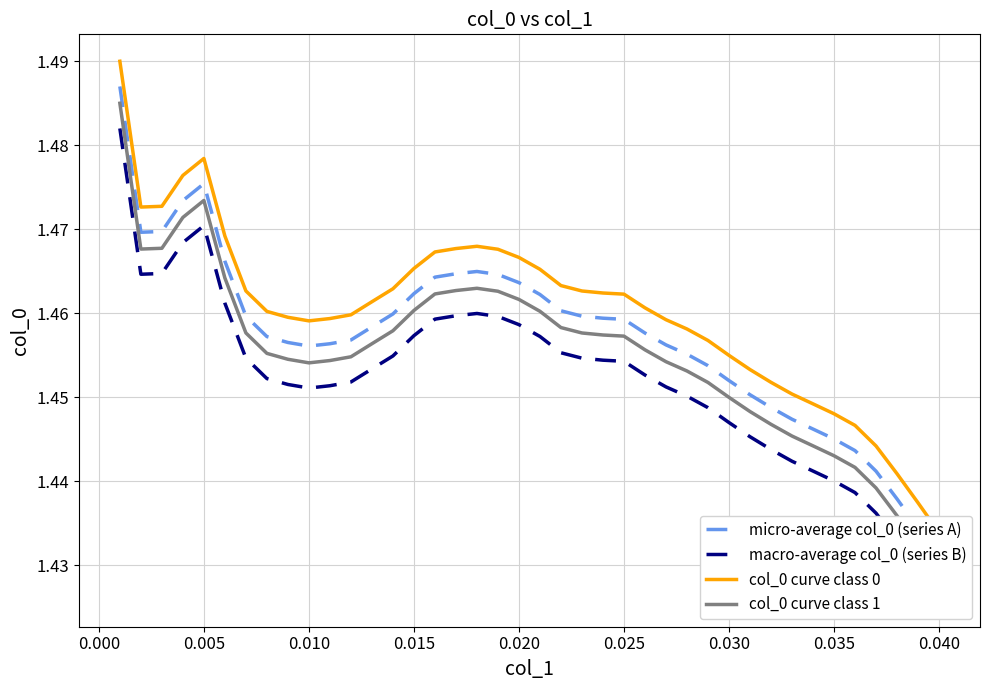

At how many categories does at least one series exceed 1?

40